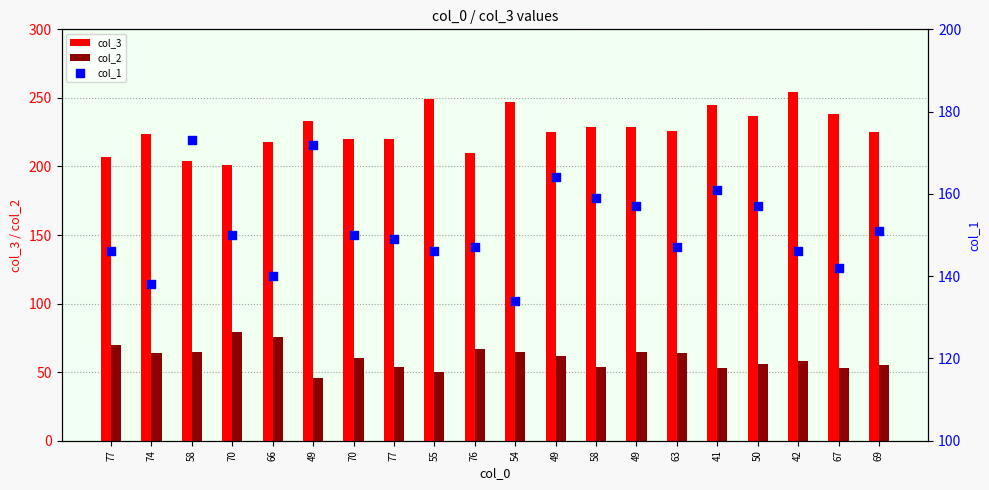

Is the value of col_1 at 58 greater than the value of col_3 at 49?

No